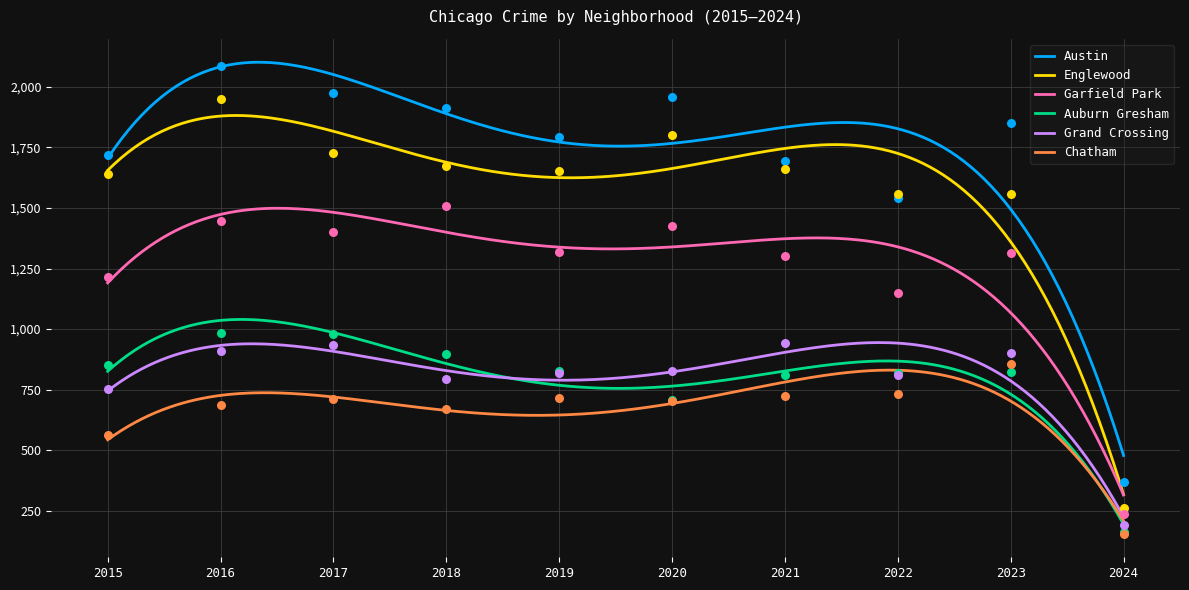

At which category is the sum across all series the highest?

2016